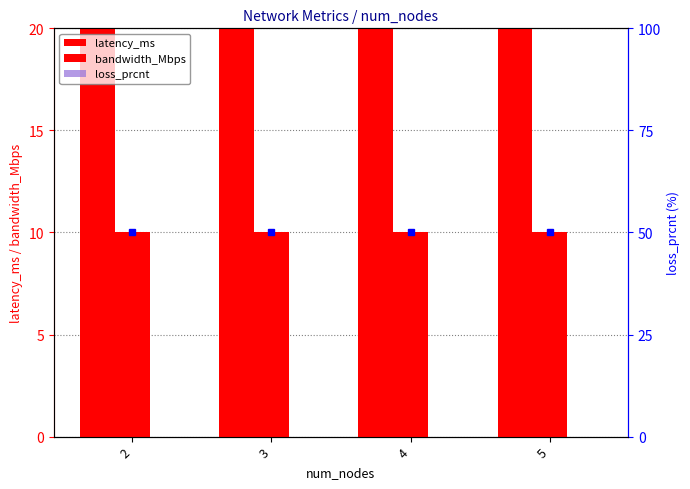

Is it true that bandwidth_Mbps equals 7 at 3?

False